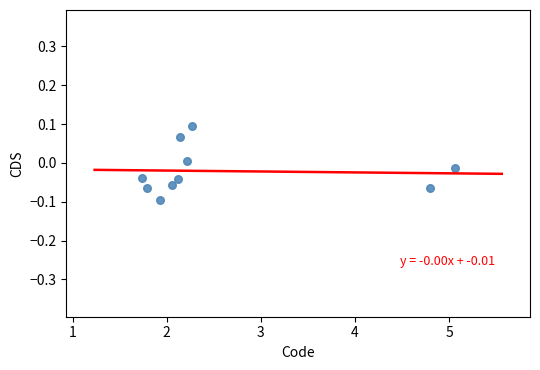

What is the range of X values (max minus min)?

3.3